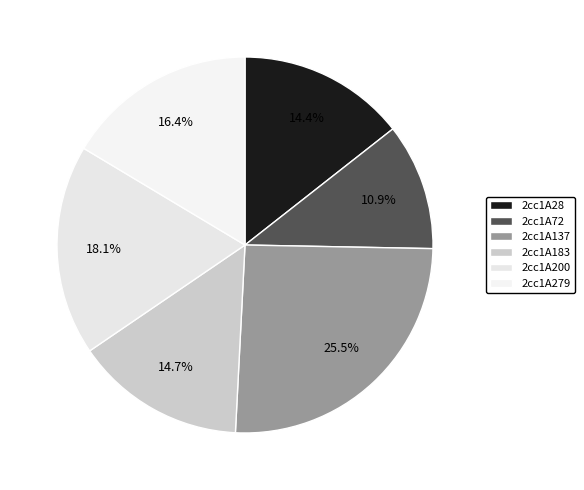

To the nearest percent, what percentage of the pie is 2cc1A183?

15%